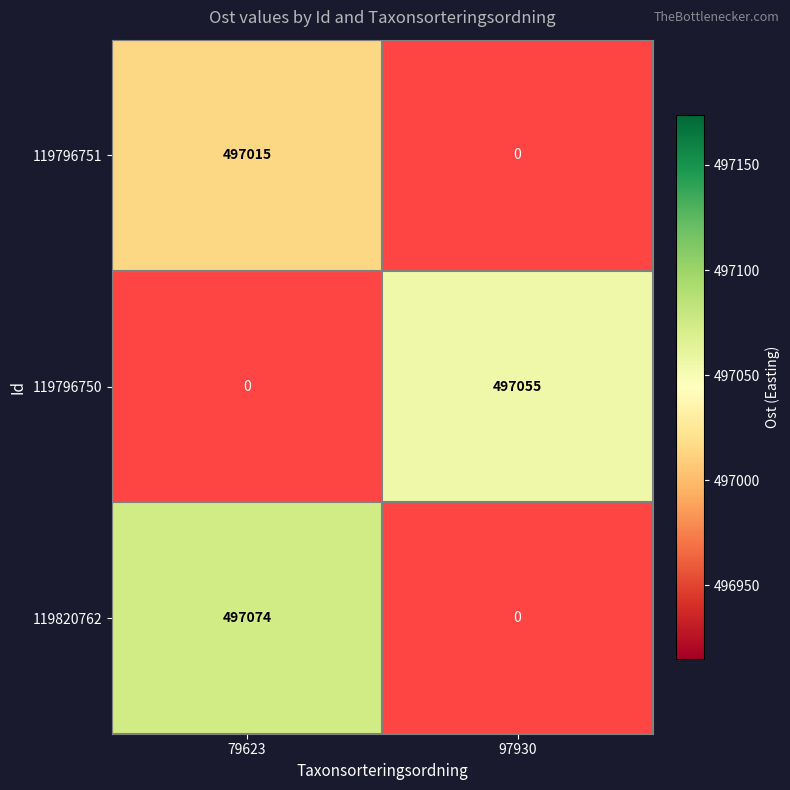

The value of 119796751 at 79623 is 497015. True or false?

True